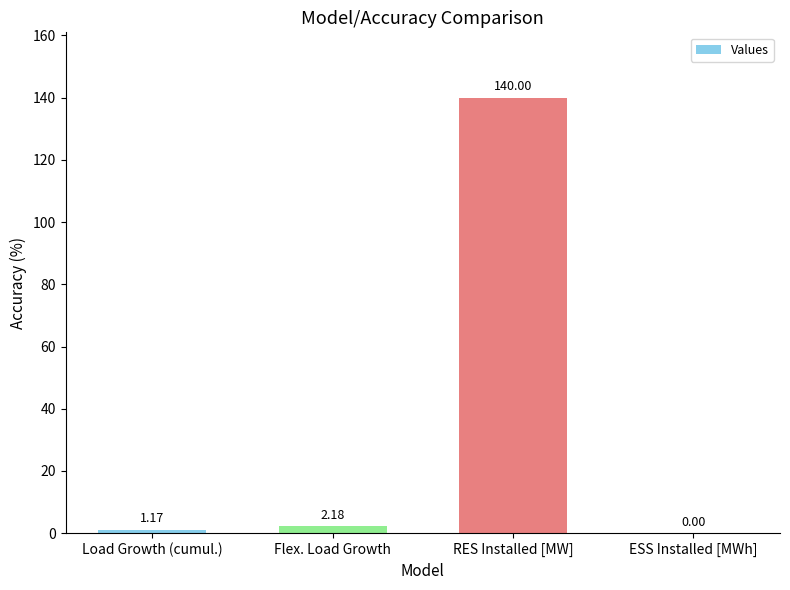

Between RES Installed [MW] and Load Growth (cumul.), which is larger?

RES Installed [MW]